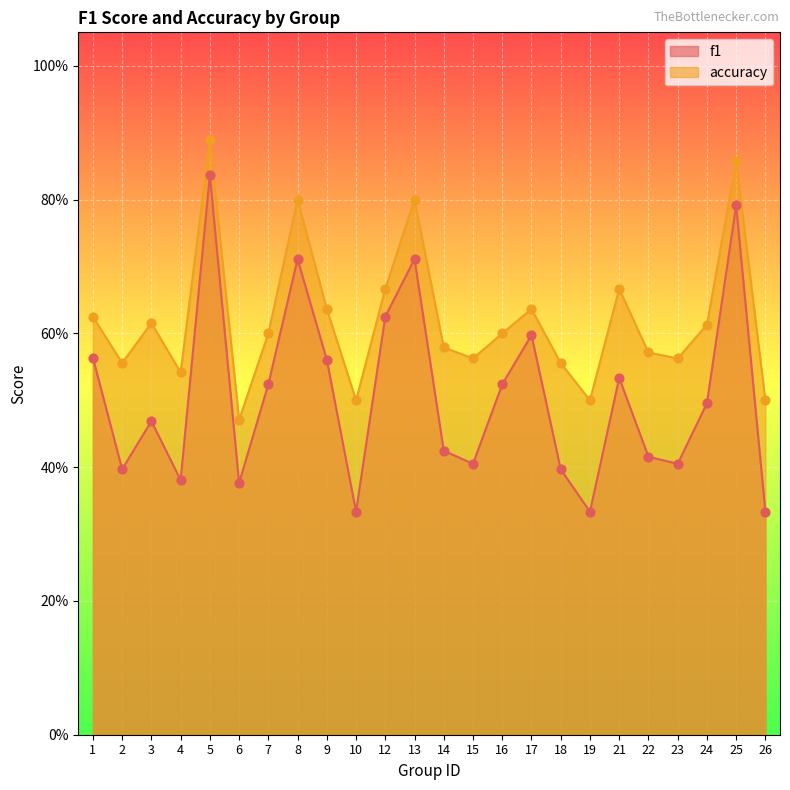

What are all the series names shown in the legend?

f1, accuracy